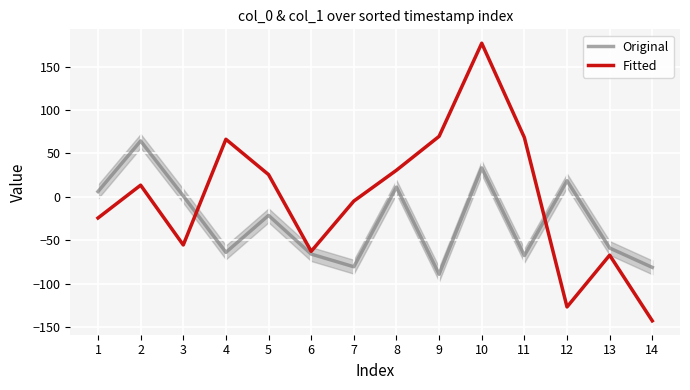

Rank the series by their average value, from highest to lowest.

Fitted, Original